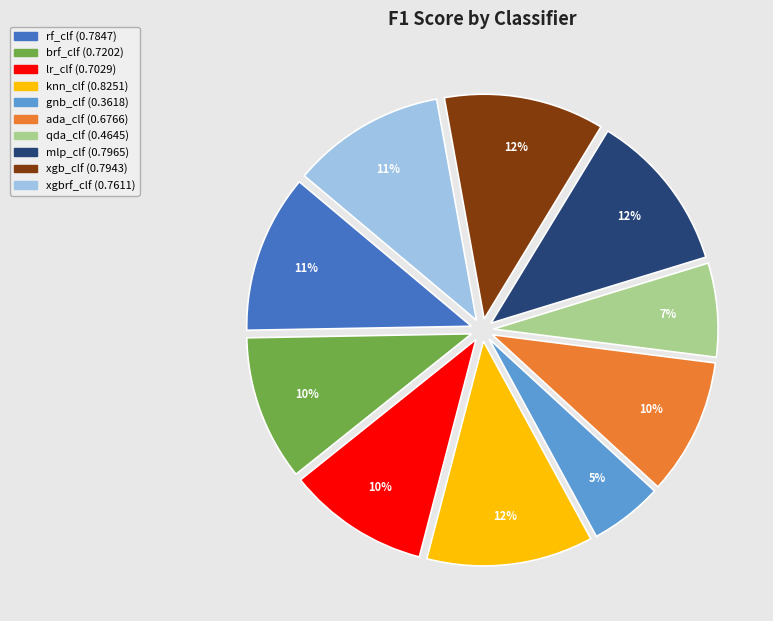

To the nearest percent, what is the combined percentage of gnb_clf and ada_clf?

15%